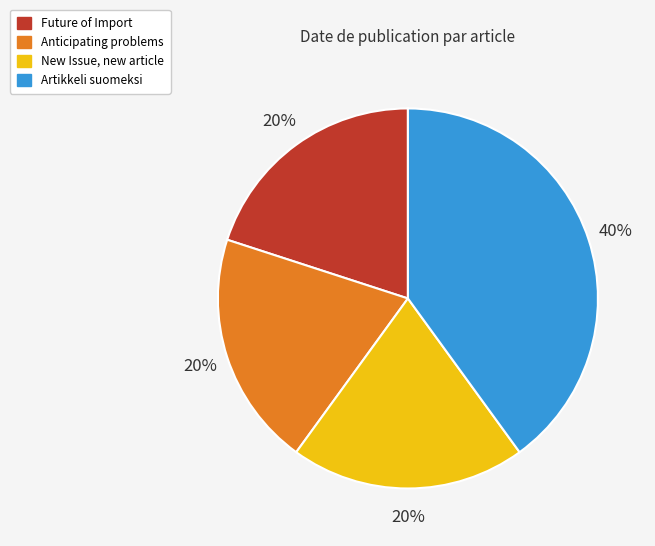

True or false: Anticipating problems accounts for 5% of the total.

False